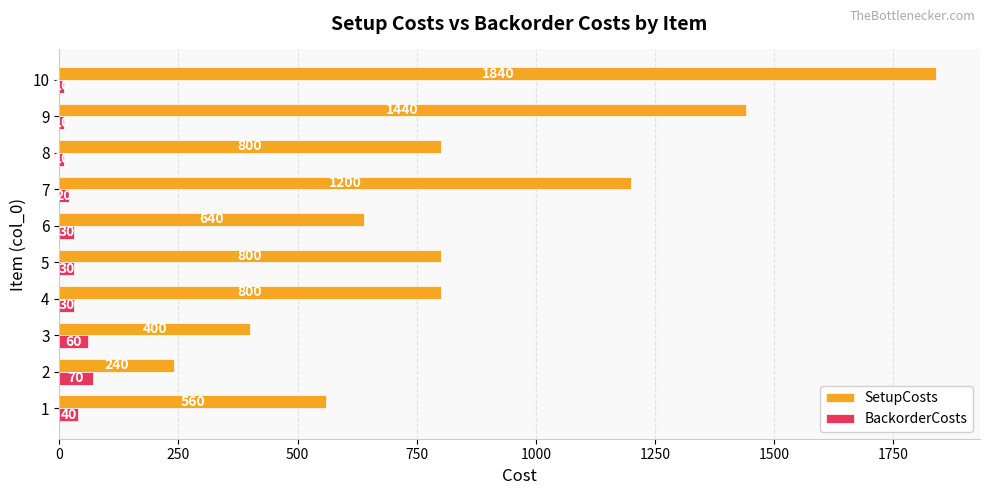

At which category is the sum across all series the highest?

10